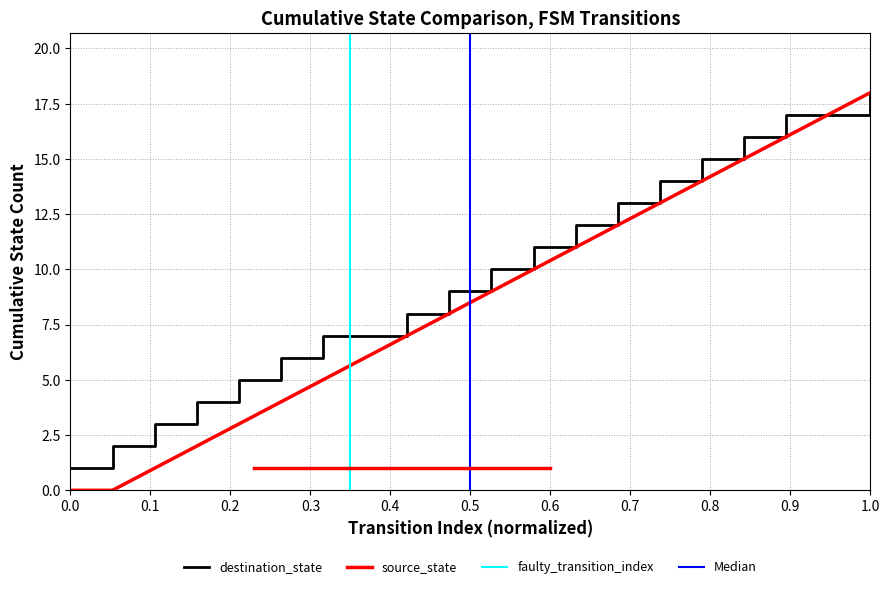

What is the highest value of the destination_state series?

18